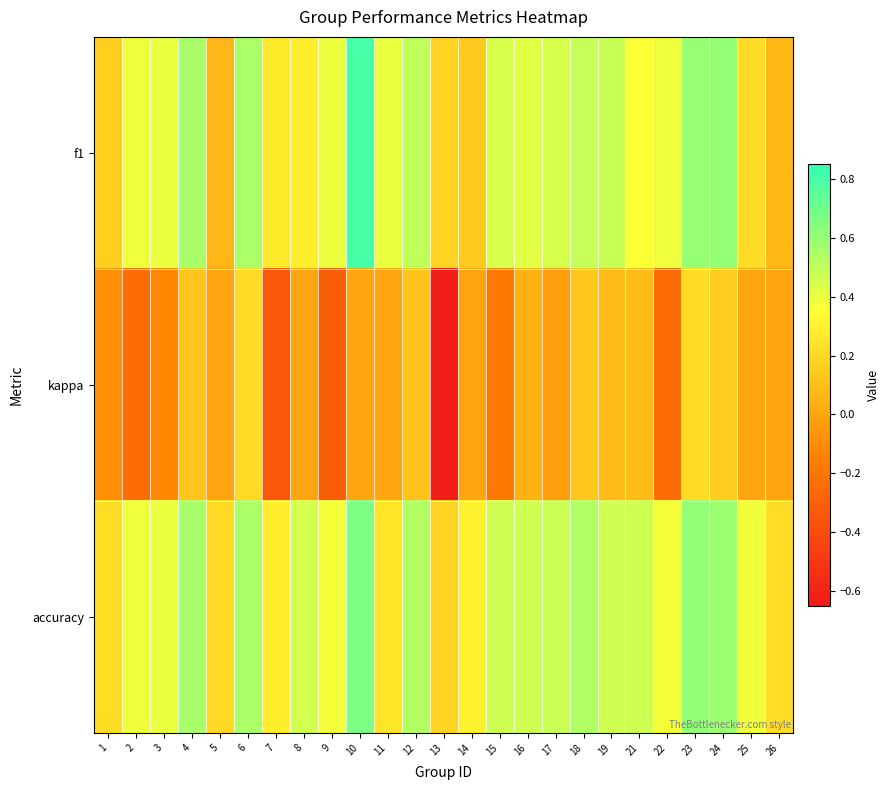

Count the number of data series in this chart.

3